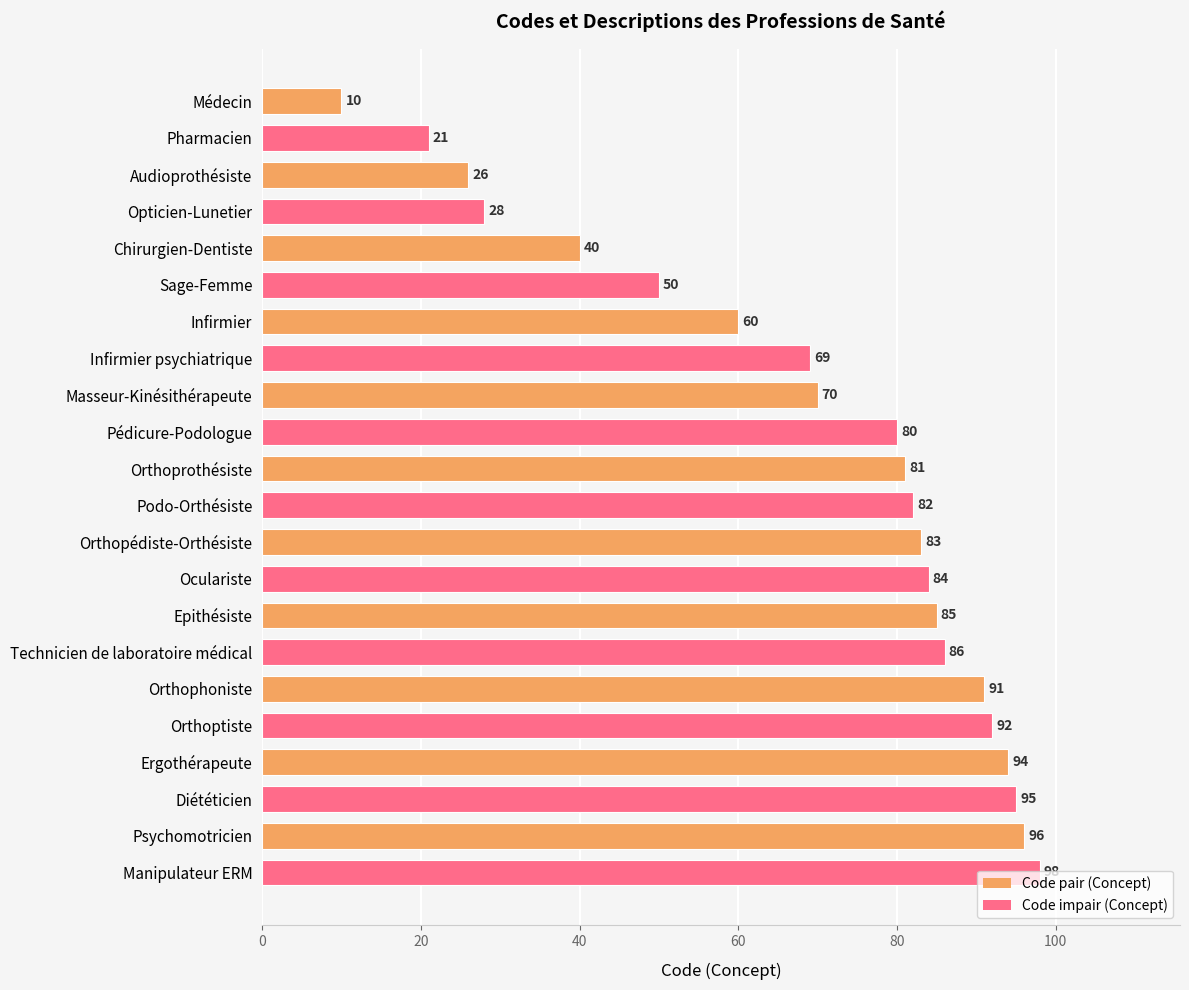

How many bars are there in total?

22